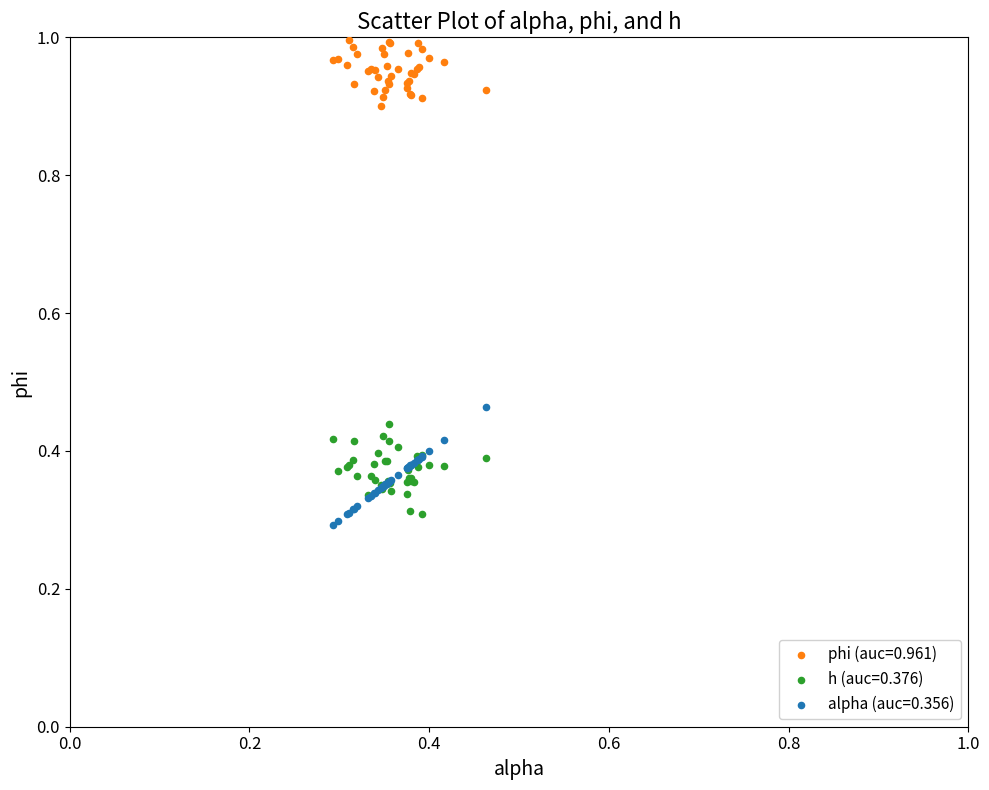

Which series reaches the maximum Y coordinate?

phi (auc=0.961)